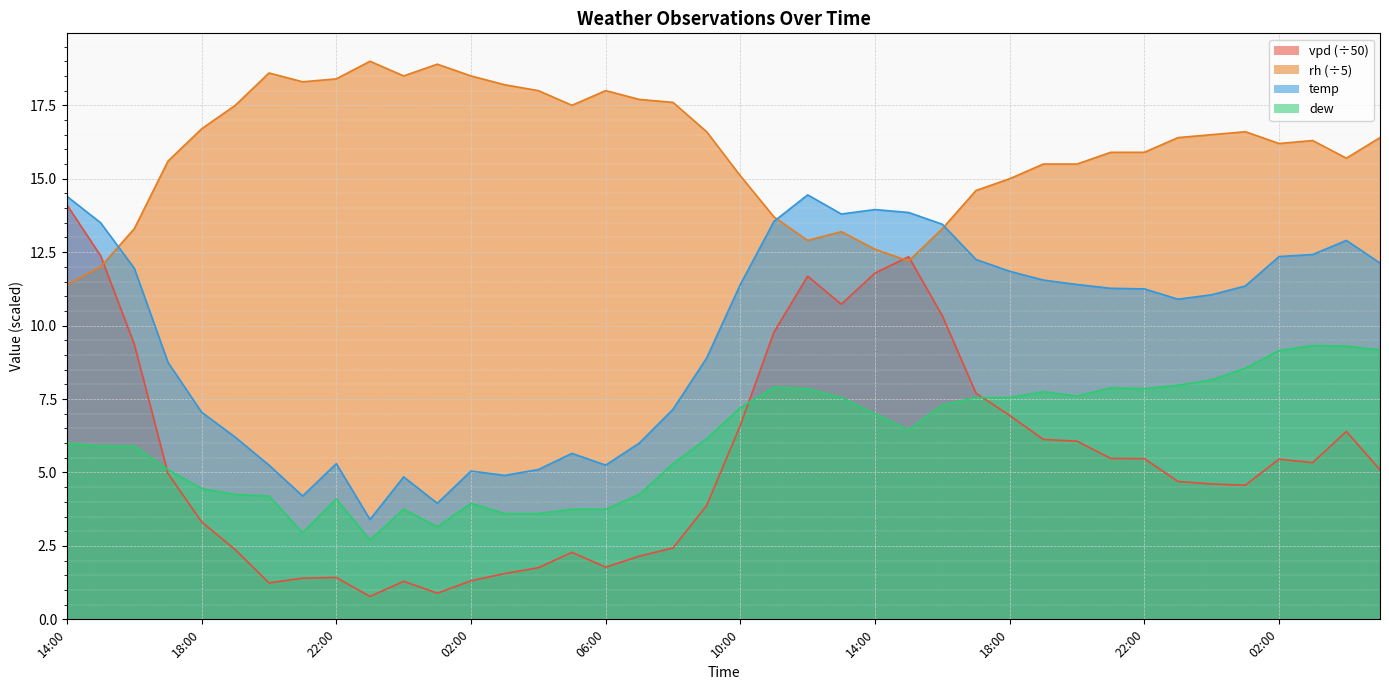

What is the difference between the highest and lowest values at 04:00?

16.2